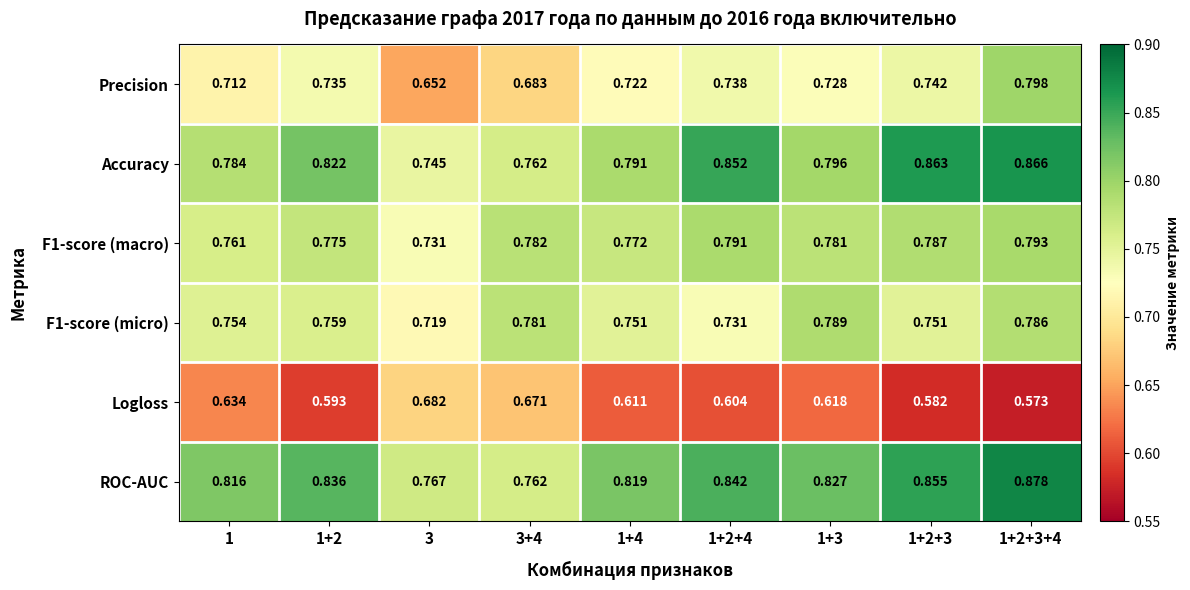

List the series in order of their peak value, highest first.

ROC-AUC, Accuracy, Precision, F1-score (macro), F1-score (micro), Logloss